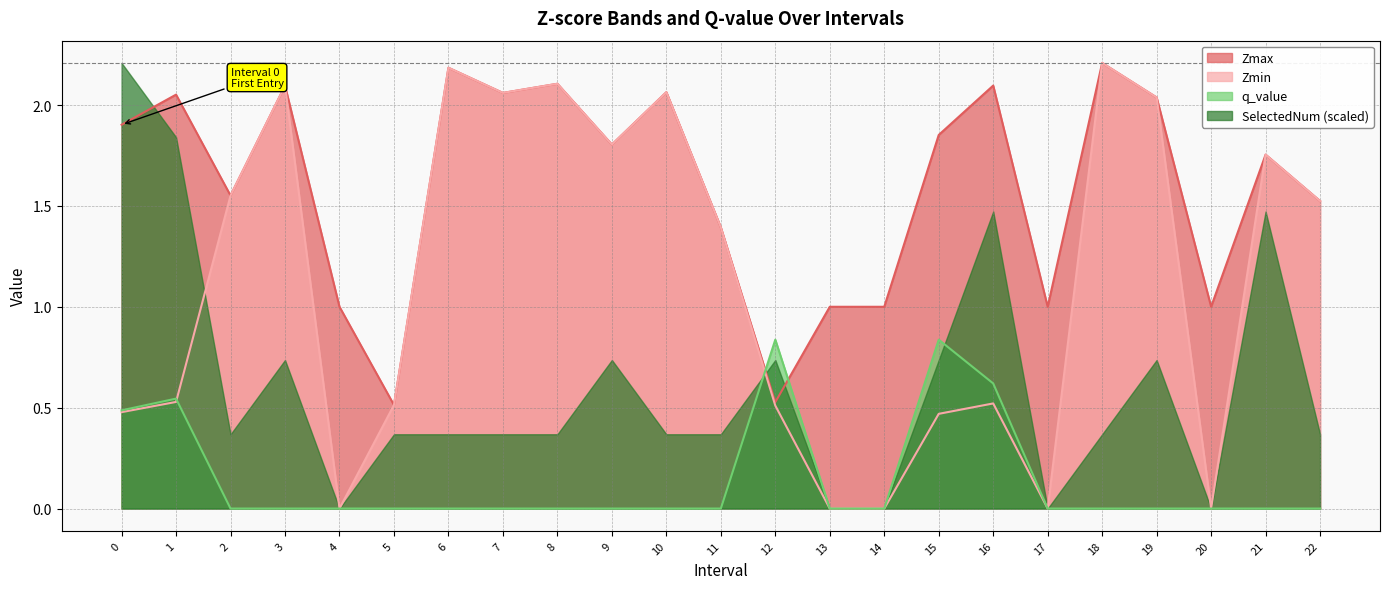

True or false: Zmax has a value of 3.0 at 21.

False